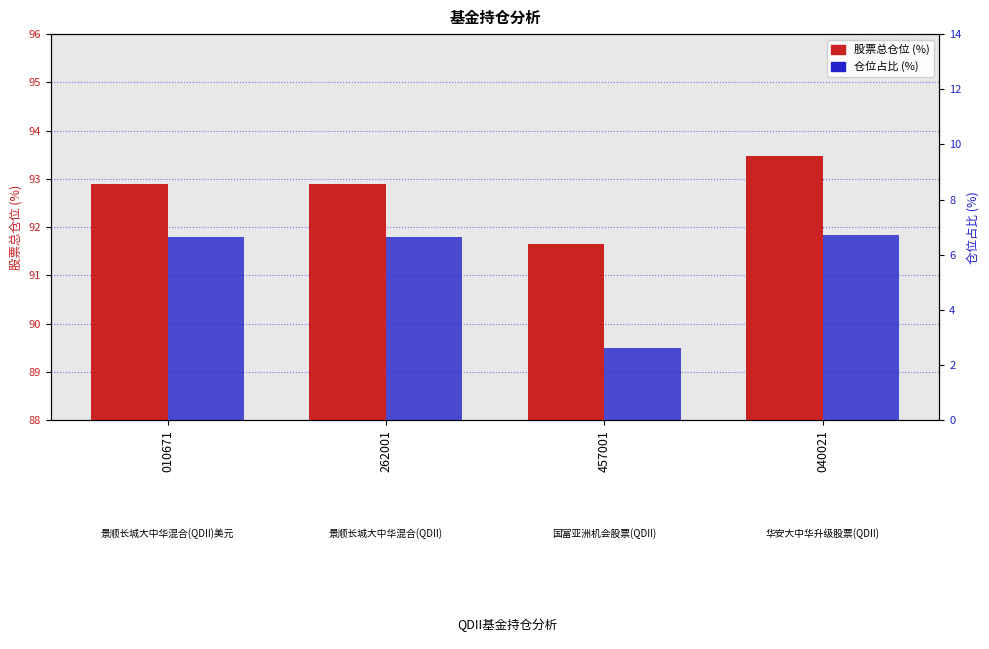

Reading left to right, what are all the values shown in this chart?

股票总仓位: 92.9	92.9	91.7	93.5
仓位占比: 6.6	6.6	2.6	6.7